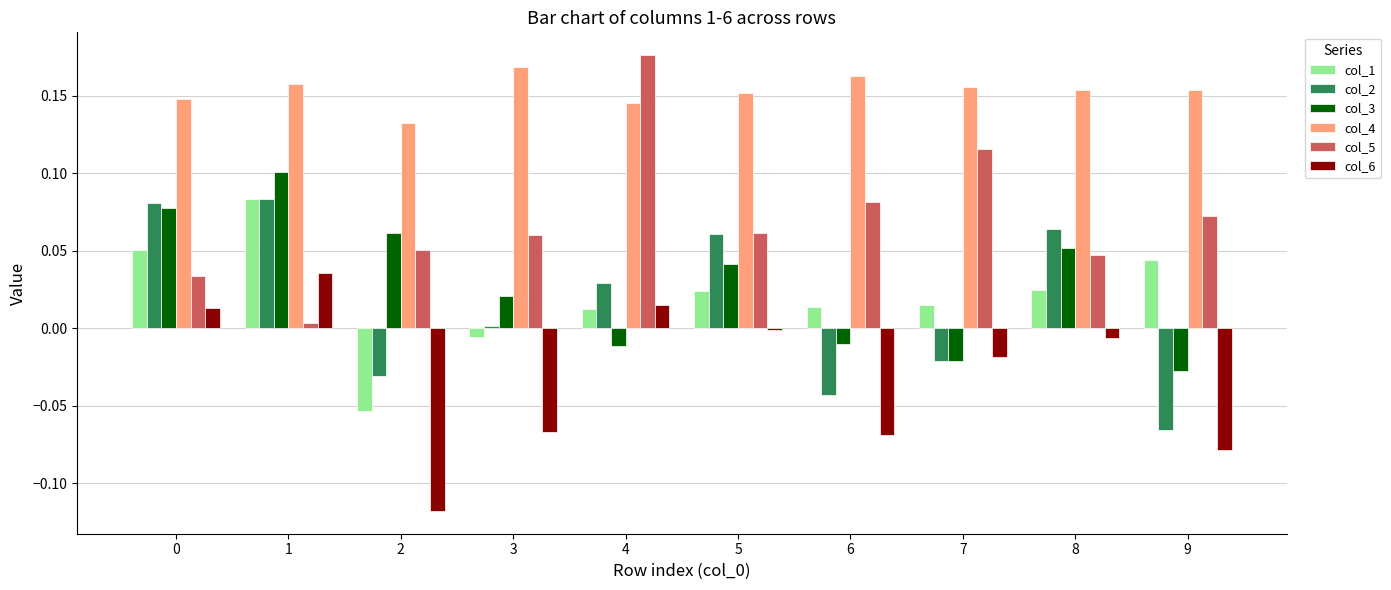

Which label corresponds to the largest value in the chart?

4